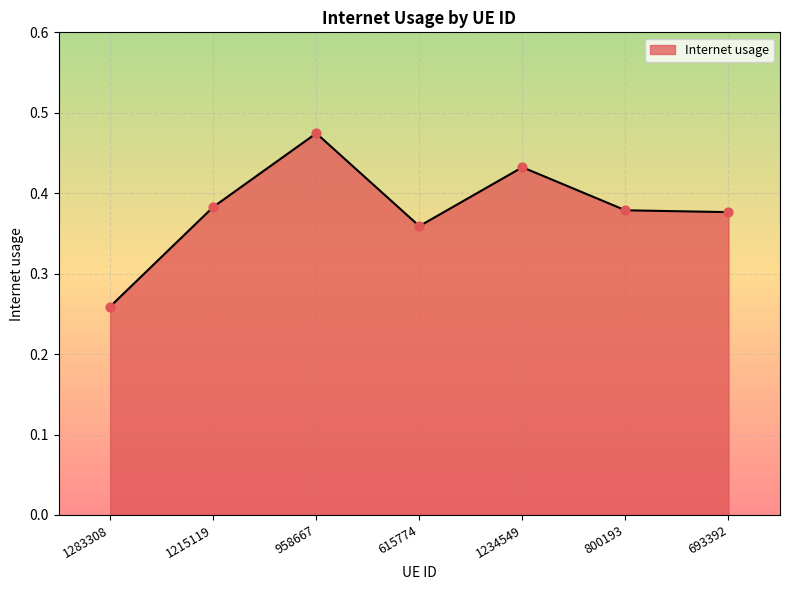

Between 615774 and 1234549, which is larger?

1234549